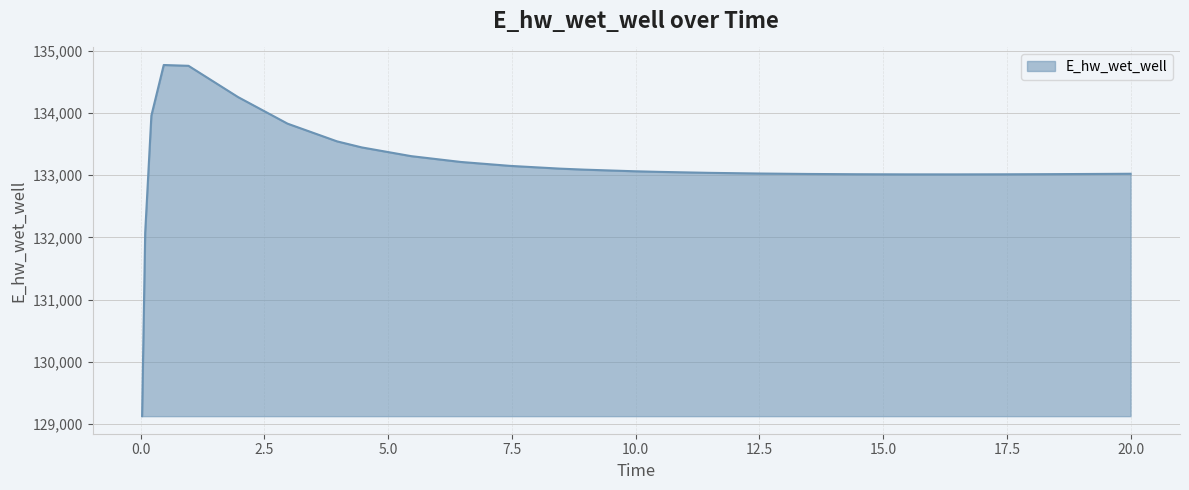

What is the difference between the maximum and minimum values?

5648.7